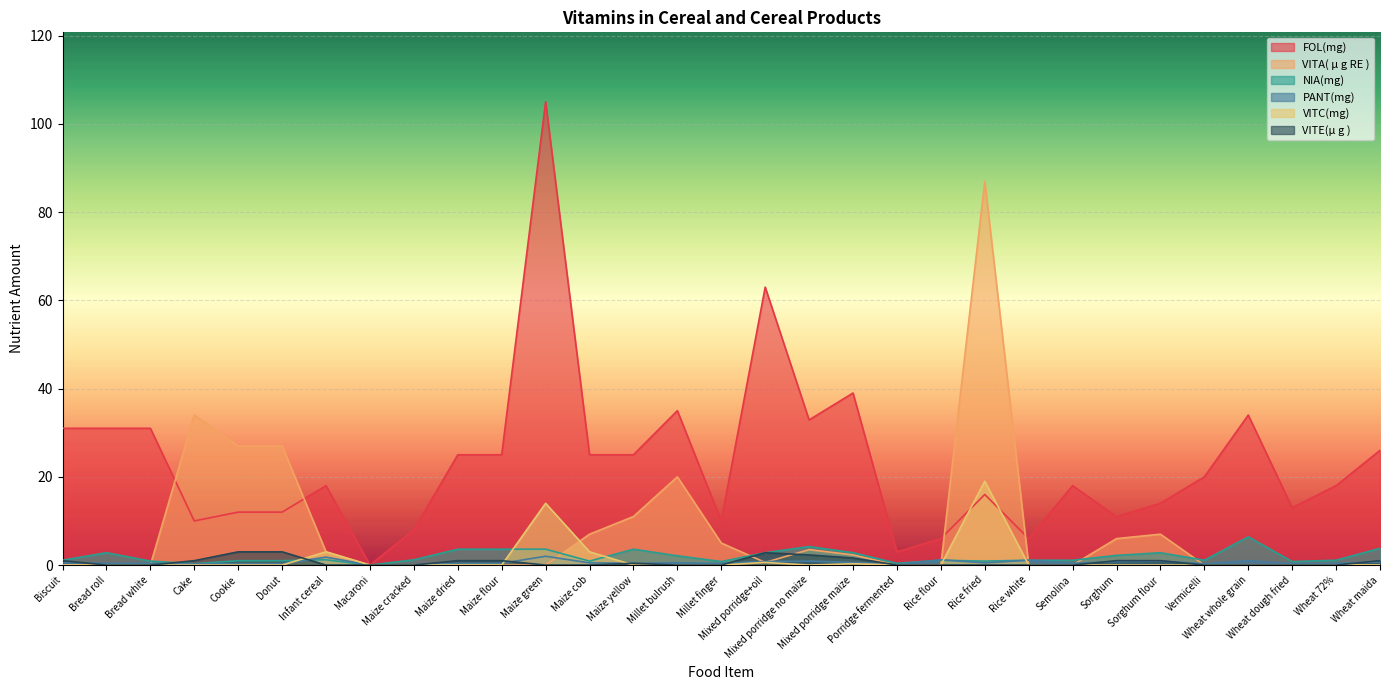

Where is the first local maximum for VITC(mg)?

Infant cereal